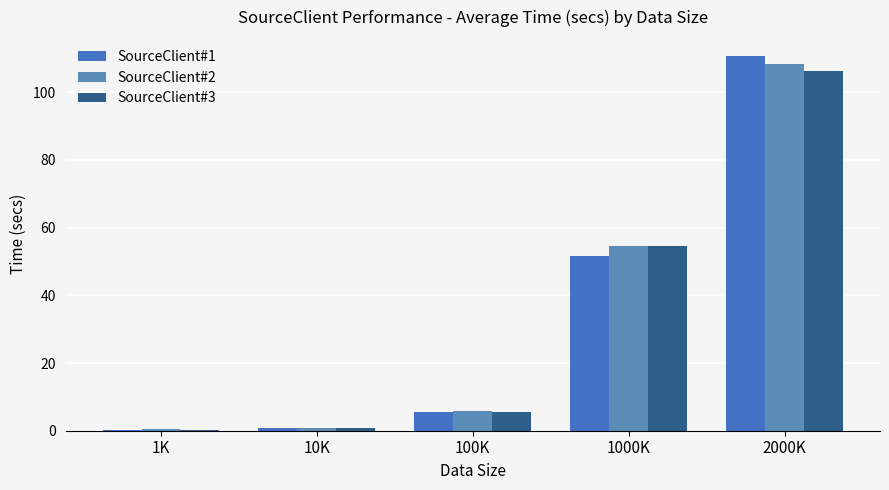

At 1000K, list the series in order from smallest to largest.

SourceClient#1, SourceClient#2, SourceClient#3